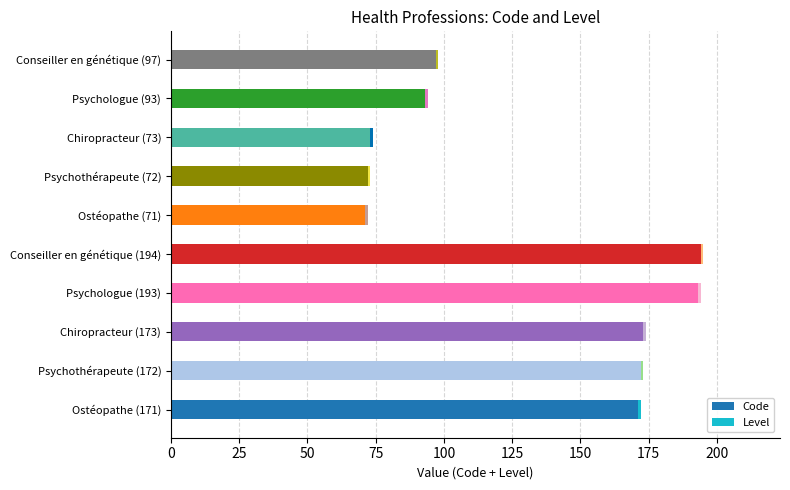

What is the difference between the maximum and minimum values in the Code series?

123